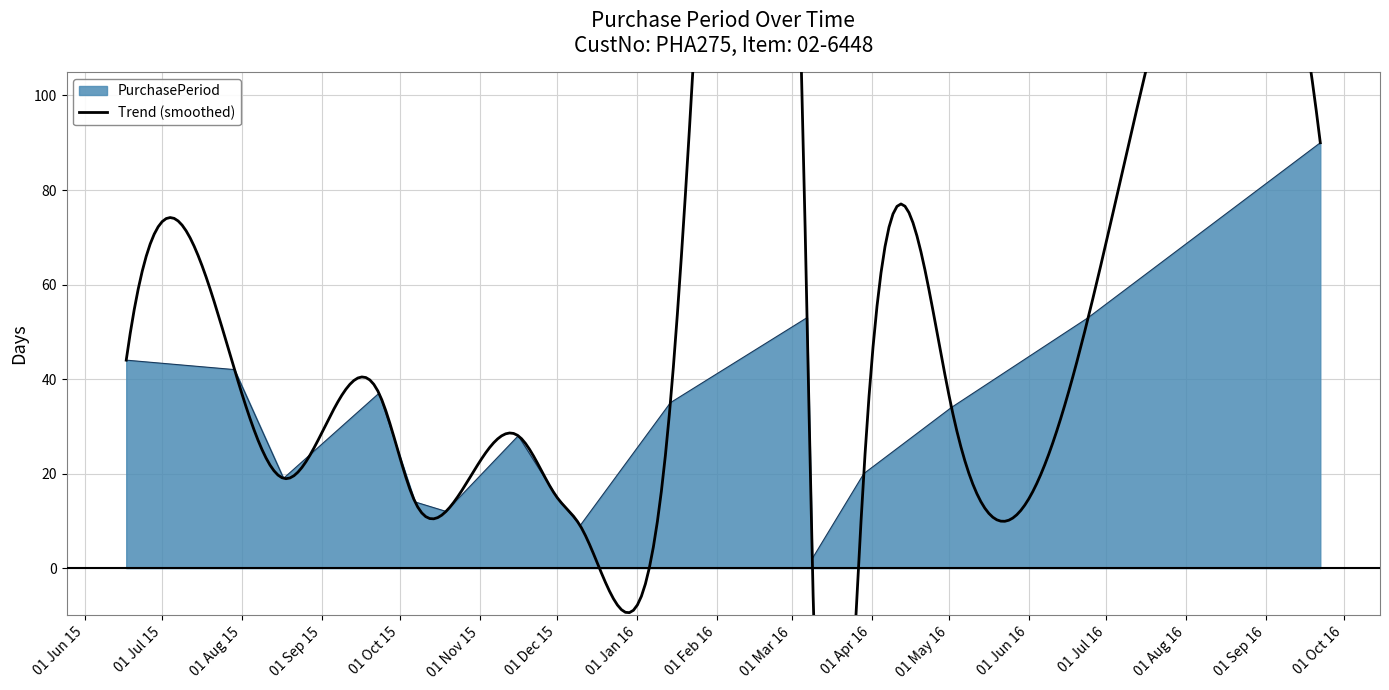

What is the label of the 12th point from the left?

2016-03-09